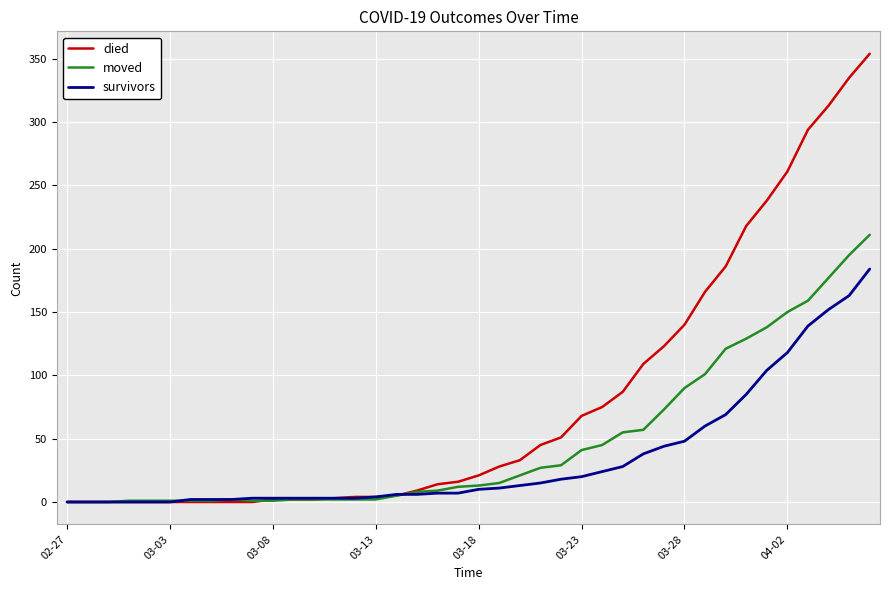

Which series ends up on top after the final intersection of survivors and moved?

moved